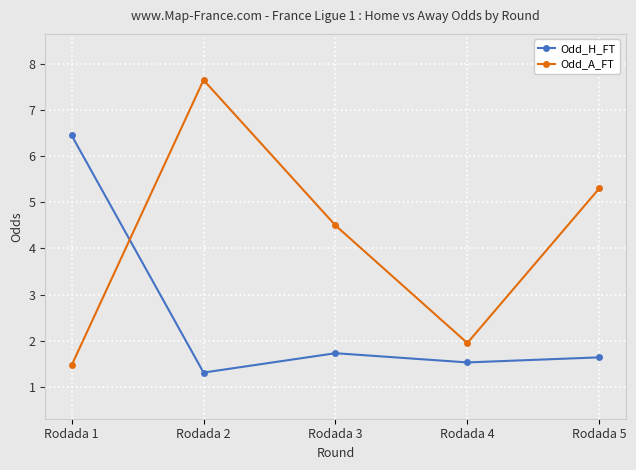

Where is the first local minimum for Odd_A_FT?

Rodada 4